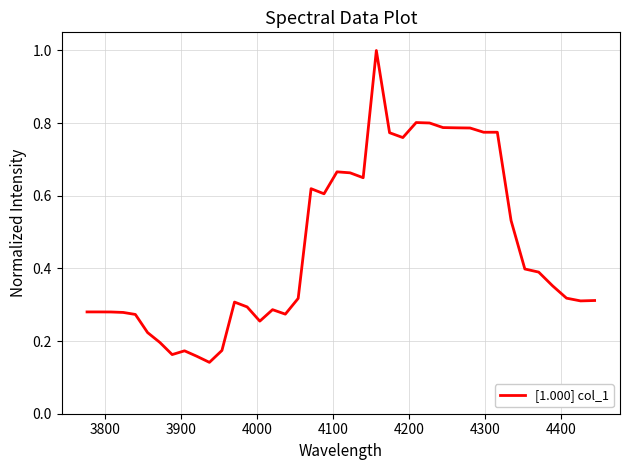

What is the maximum value shown in the chart?

1.0